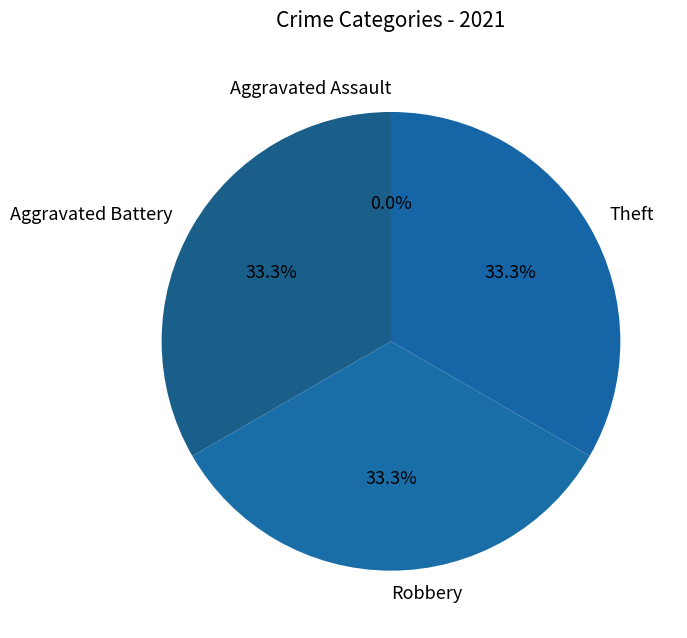

Which slice is the smallest?

Aggravated Assault